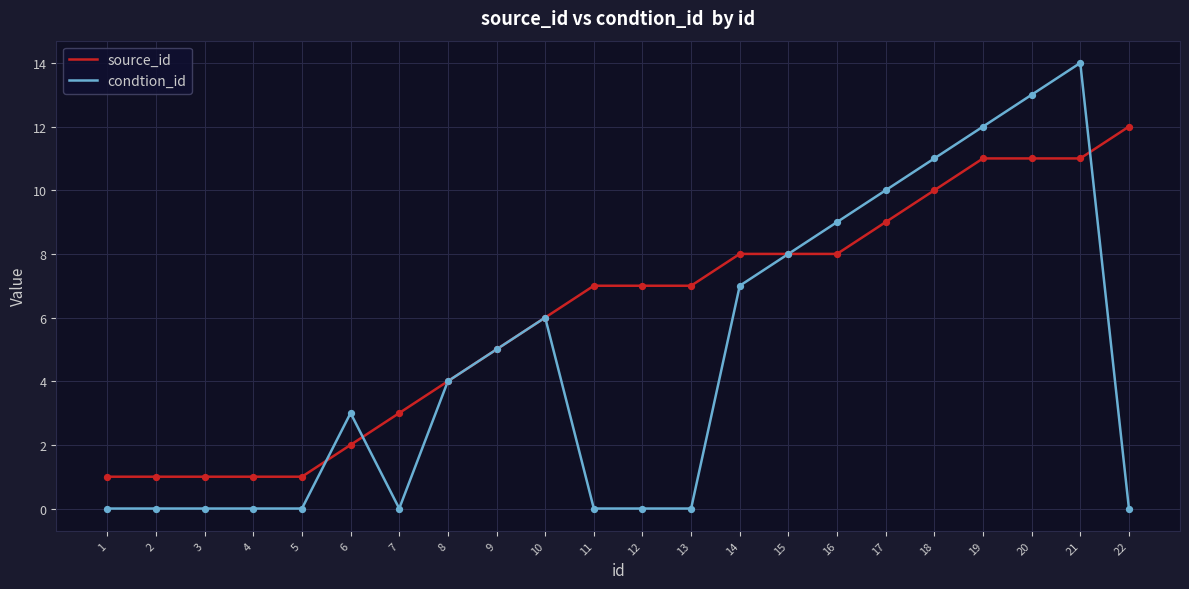

At which category is the sum across all series the highest?

21